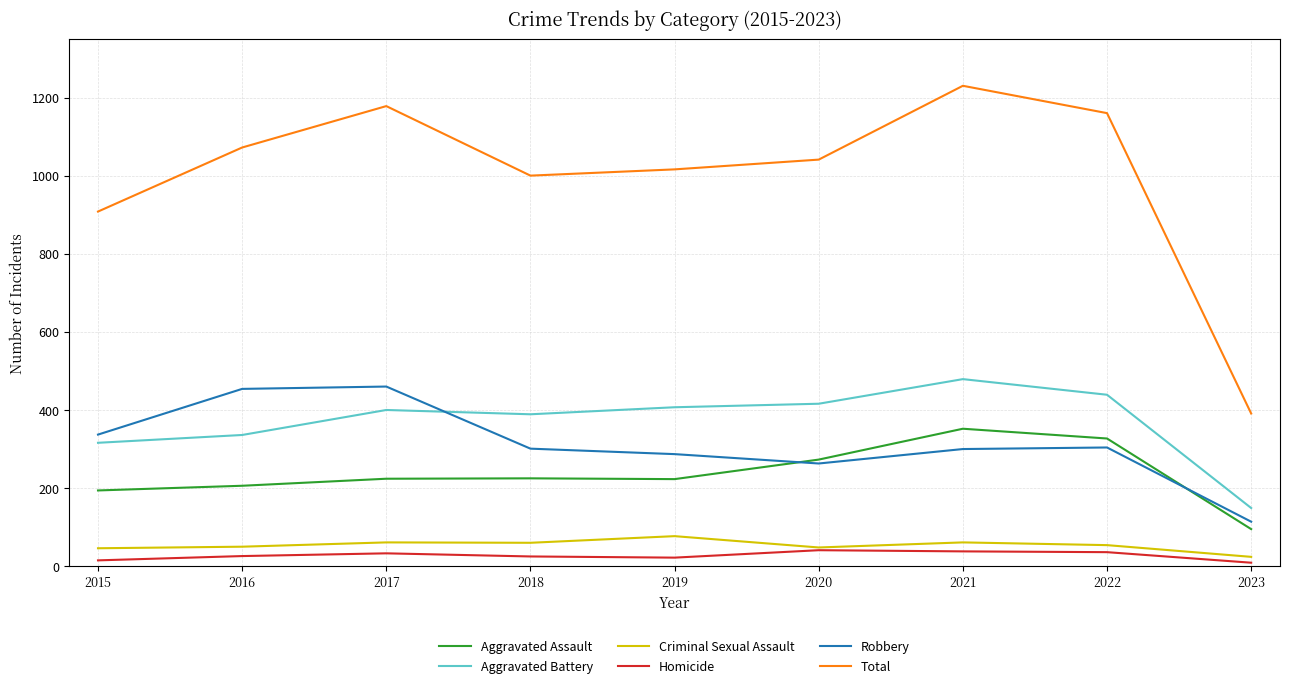

How many distinct data groups are displayed?

6